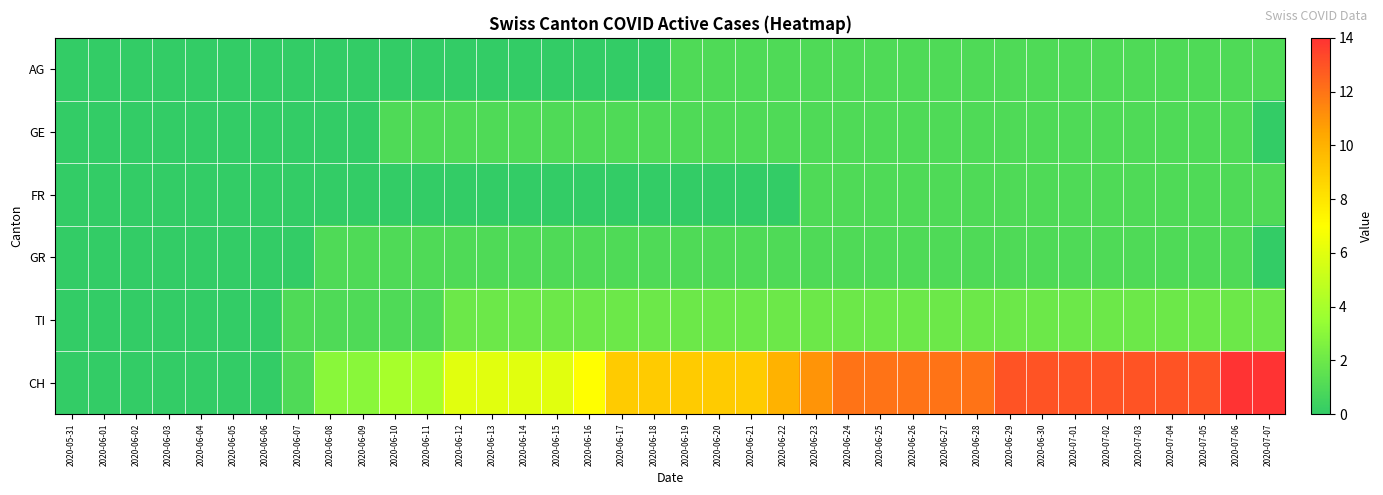

Reading right to left, extract all data points from this chart.

AG: 2020-07-07=1	2020-07-06=1	2020-07-05=1	2020-07-04=1	2020-07-03=1	2020-07-02=1	2020-07-01=1	2020-06-30=1	2020-06-29=1	2020-06-28=1	2020-06-27=1	2020-06-26=1	2020-06-25=1	2020-06-24=1	2020-06-23=1	2020-06-22=1	2020-06-21=1	2020-06-20=1	2020-06-19=1	2020-06-18=0	2020-06-17=0	2020-06-16=0	2020-06-15=0	2020-06-14=0	2020-06-13=0	2020-06-12=0	2020-06-11=0	2020-06-10=0	2020-06-09=0	2020-06-08=0	2020-06-07=0	2020-06-06=0	2020-06-05=0	2020-06-04=0	2020-06-03=0	2020-06-02=0	2020-06-01=0	2020-05-31=0
GE: 2020-07-07=0	2020-07-06=1	2020-07-05=1	2020-07-04=1	2020-07-03=1	2020-07-02=1	2020-07-01=1	2020-06-30=1	2020-06-29=1	2020-06-28=1	2020-06-27=1	2020-06-26=1	2020-06-25=1	2020-06-24=1	2020-06-23=1	2020-06-22=1	2020-06-21=1	2020-06-20=1	2020-06-19=1	2020-06-18=1	2020-06-17=1	2020-06-16=1	2020-06-15=1	2020-06-14=1	2020-06-13=1	2020-06-12=1	2020-06-11=1	2020-06-10=1	2020-06-09=0	2020-06-08=0	2020-06-07=0	2020-06-06=0	2020-06-05=0	2020-06-04=0	2020-06-03=0	2020-06-02=0	2020-06-01=0	2020-05-31=0
FR: 2020-07-07=1	2020-07-06=1	2020-07-05=1	2020-07-04=1	2020-07-03=1	2020-07-02=1	2020-07-01=1	2020-06-30=1	2020-06-29=1	2020-06-28=1	2020-06-27=1	2020-06-26=1	2020-06-25=1	2020-06-24=1	2020-06-23=1	2020-06-22=0	2020-06-21=0	2020-06-20=0	2020-06-19=0	2020-06-18=0	2020-06-17=0	2020-06-16=0	2020-06-15=0	2020-06-14=0	2020-06-13=0	2020-06-12=0	2020-06-11=0	2020-06-10=0	2020-06-09=0	2020-06-08=0	2020-06-07=0	2020-06-06=0	2020-06-05=0	2020-06-04=0	2020-06-03=0	2020-06-02=0	2020-06-01=0	2020-05-31=0
GR: 2020-07-07=0	2020-07-06=1	2020-07-05=1	2020-07-04=1	2020-07-03=1	2020-07-02=1	2020-07-01=1	2020-06-30=1	2020-06-29=1	2020-06-28=1	2020-06-27=1	2020-06-26=1	2020-06-25=1	2020-06-24=1	2020-06-23=1	2020-06-22=1	2020-06-21=1	2020-06-20=1	2020-06-19=1	2020-06-18=1	2020-06-17=1	2020-06-16=1	2020-06-15=1	2020-06-14=1	2020-06-13=1	2020-06-12=1	2020-06-11=1	2020-06-10=1	2020-06-09=1	2020-06-08=1	2020-06-07=0	2020-06-06=0	2020-06-05=0	2020-06-04=0	2020-06-03=0	2020-06-02=0	2020-06-01=0	2020-05-31=0
TI: 2020-07-07=2	2020-07-06=2	2020-07-05=2	2020-07-04=2	2020-07-03=2	2020-07-02=2	2020-07-01=2	2020-06-30=2	2020-06-29=2	2020-06-28=2	2020-06-27=2	2020-06-26=2	2020-06-25=2	2020-06-24=2	2020-06-23=2	2020-06-22=2	2020-06-21=2	2020-06-20=2	2020-06-19=2	2020-06-18=2	2020-06-17=2	2020-06-16=2	2020-06-15=2	2020-06-14=2	2020-06-13=2	2020-06-12=2	2020-06-11=1	2020-06-10=1	2020-06-09=1	2020-06-08=1	2020-06-07=1	2020-06-06=0	2020-06-05=0	2020-06-04=0	2020-06-03=0	2020-06-02=0	2020-06-01=0	2020-05-31=0
CH: 2020-07-07=14	2020-07-06=14	2020-07-05=13	2020-07-04=13	2020-07-03=13	2020-07-02=13	2020-07-01=13	2020-06-30=13	2020-06-29=13	2020-06-28=12	2020-06-27=12	2020-06-26=12	2020-06-25=12	2020-06-24=12	2020-06-23=11	2020-06-22=10	2020-06-21=9	2020-06-20=9	2020-06-19=9	2020-06-18=9	2020-06-17=9	2020-06-16=7	2020-06-15=6	2020-06-14=6	2020-06-13=6	2020-06-12=6	2020-06-11=4	2020-06-10=4	2020-06-09=3	2020-06-08=3	2020-06-07=1	2020-06-06=0	2020-06-05=0	2020-06-04=0	2020-06-03=0	2020-06-02=0	2020-06-01=0	2020-05-31=0